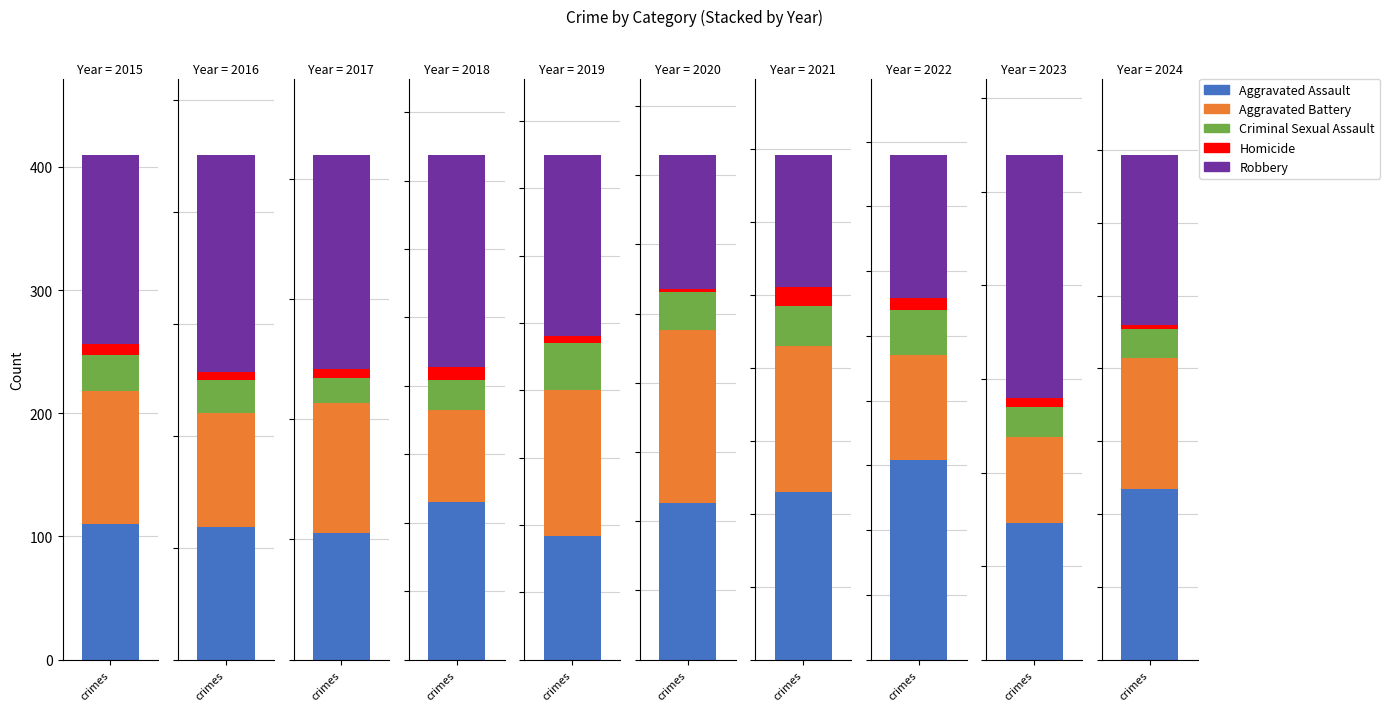

Rank the series by their maximum value, from highest to lowest.

Robbery, Aggravated Assault, Aggravated Battery, Criminal Sexual Assault, Homicide